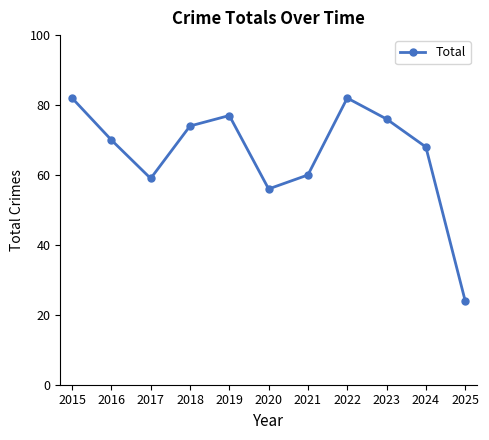

The value at 2015 is 82. True or false?

True